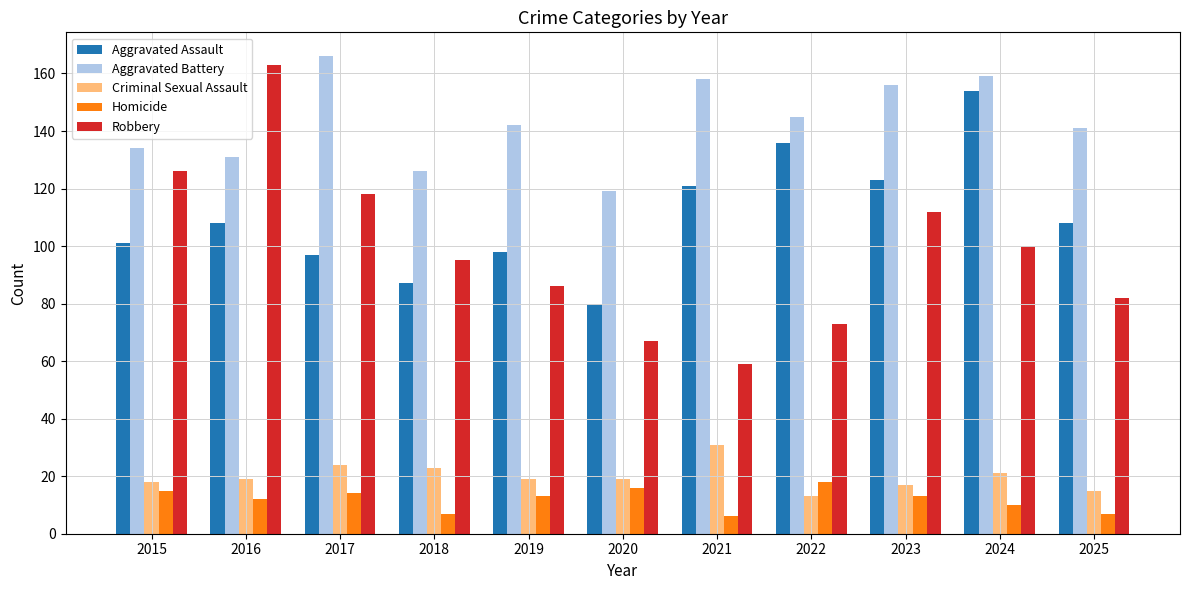

At how many categories does at least one series exceed 140?

8